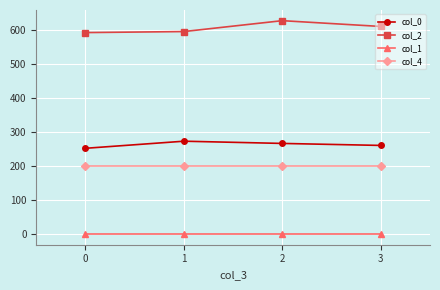

What is the maximum value for col_0?

272.8